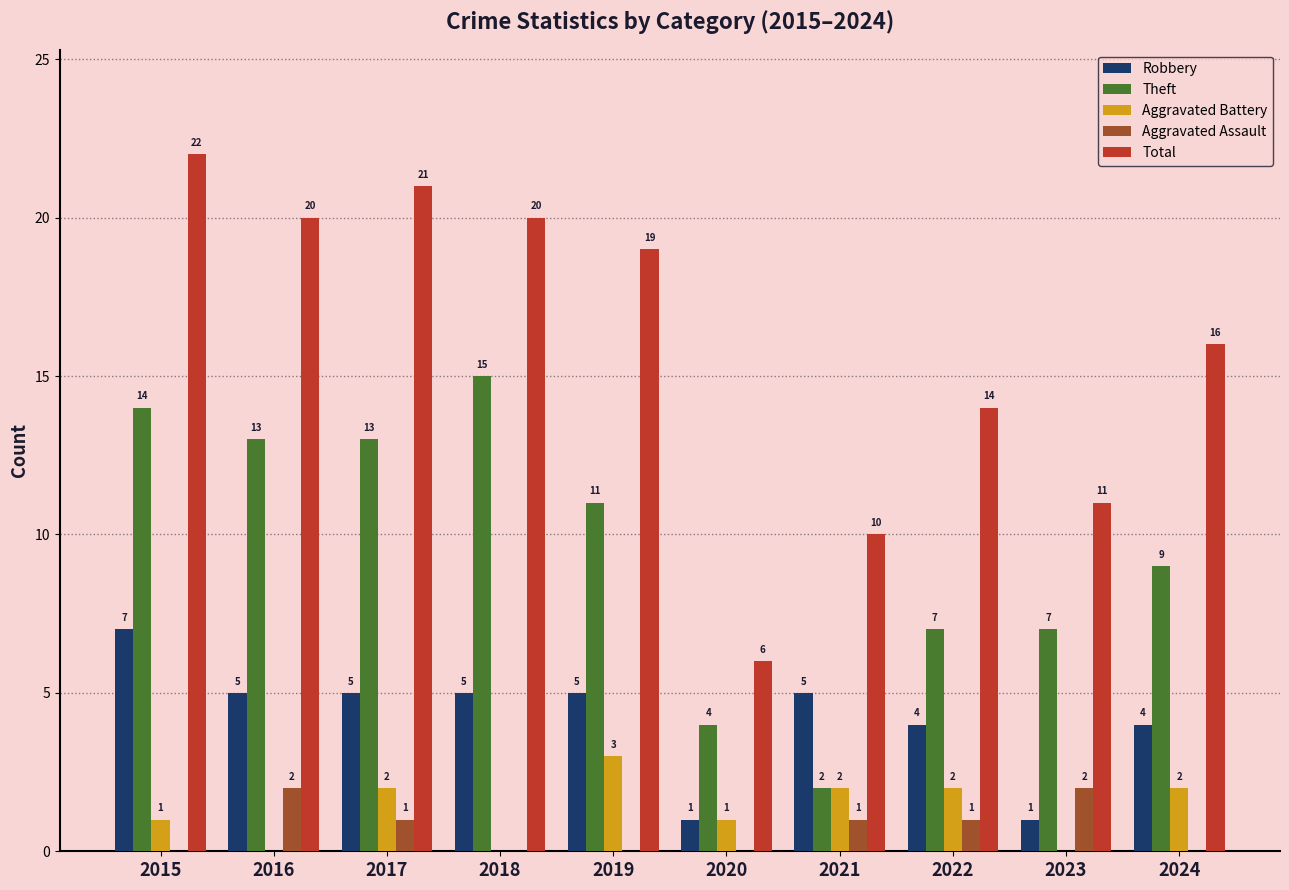

Is the value of Aggravated Battery at 2024 greater than the value of Total at 2023?

No